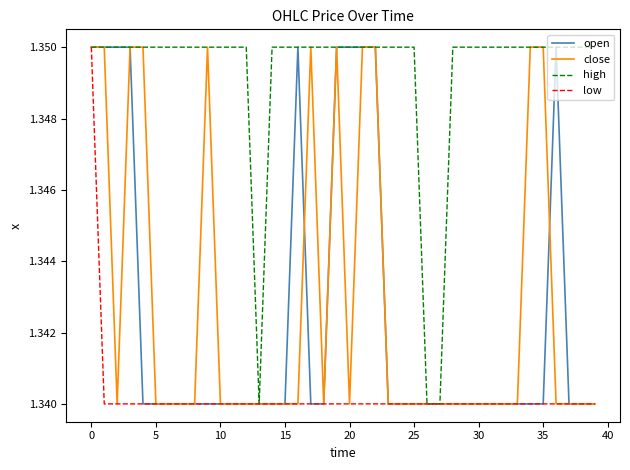

Which series has the largest total across all categories?

high